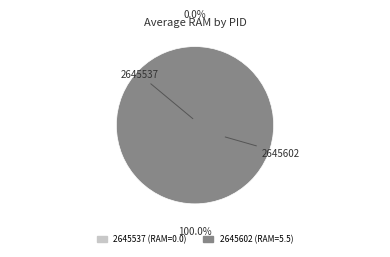

To the nearest percent, what percentage of the pie is 2645602?

100%